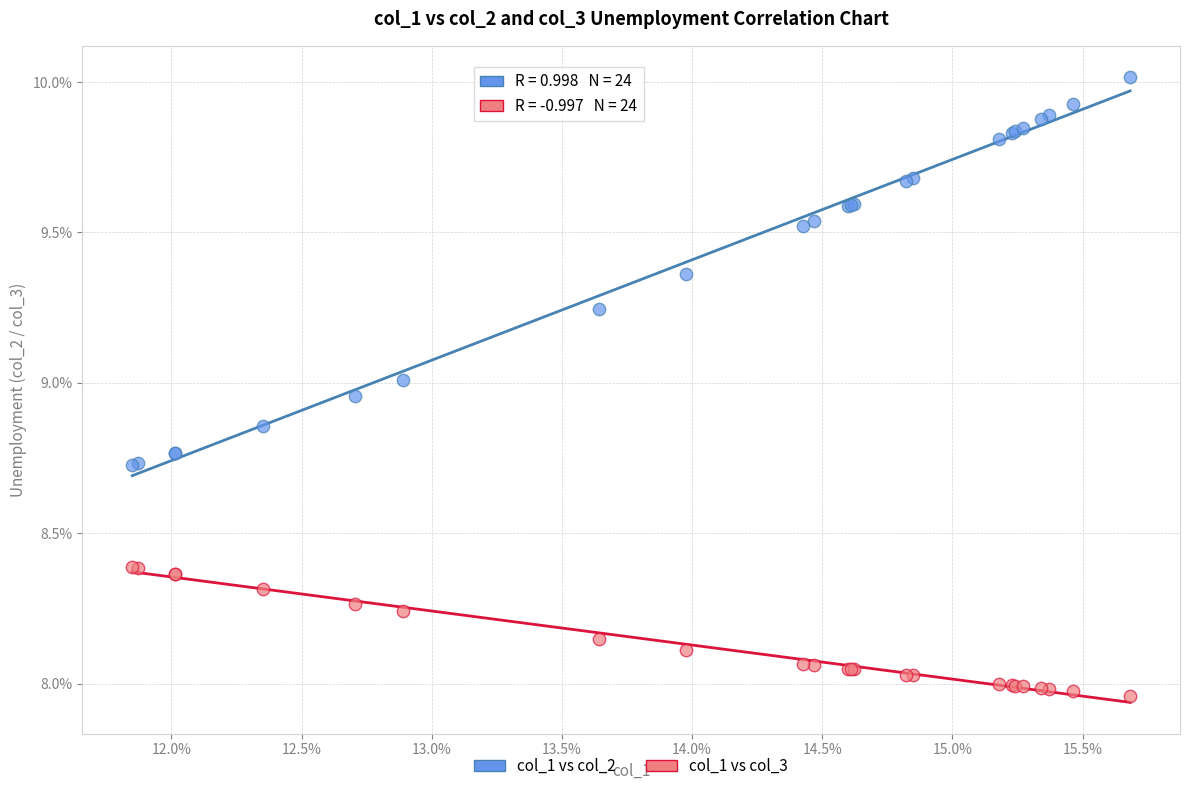

Which series reaches the minimum Y coordinate?

col_1 vs col_3